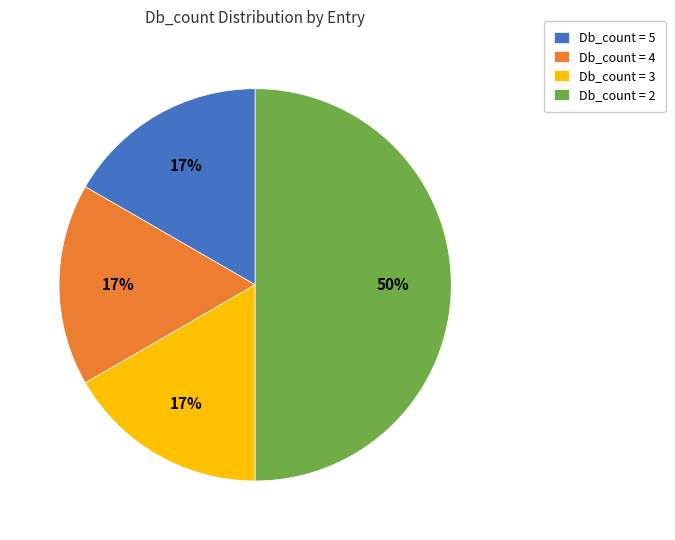

What is the ratio of the value at Db_count = 4 to the value at Db_count = 5?

1.0